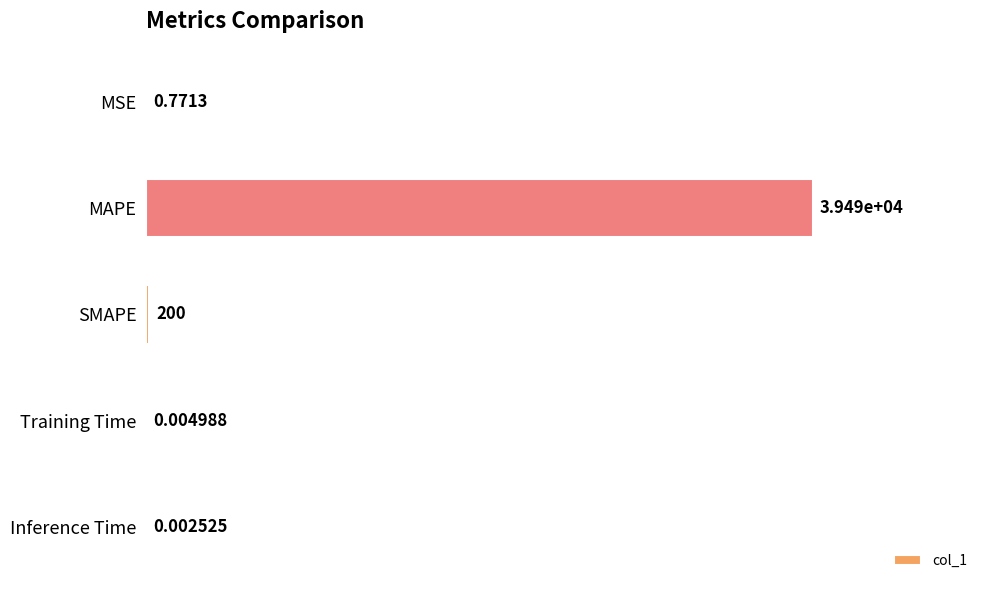

At which category does the chart reach its peak across all series?

MAPE